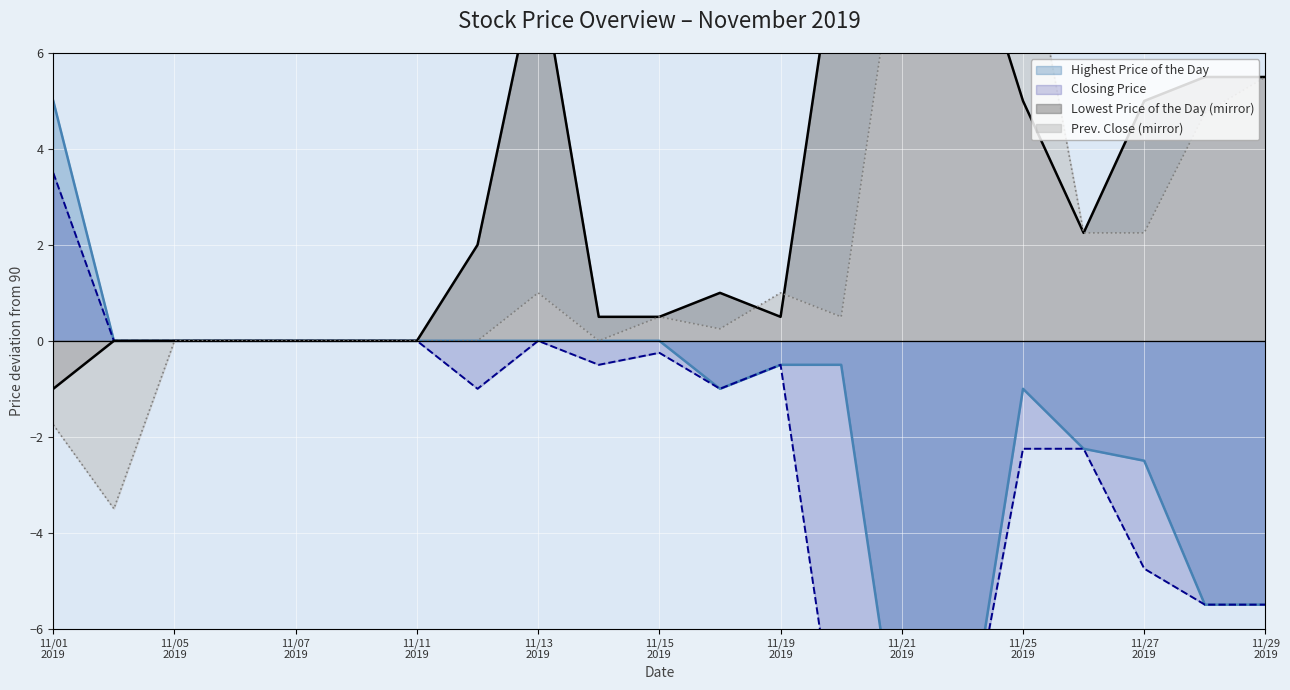

Which series has the widest spread of values?

Highest Price of the Day